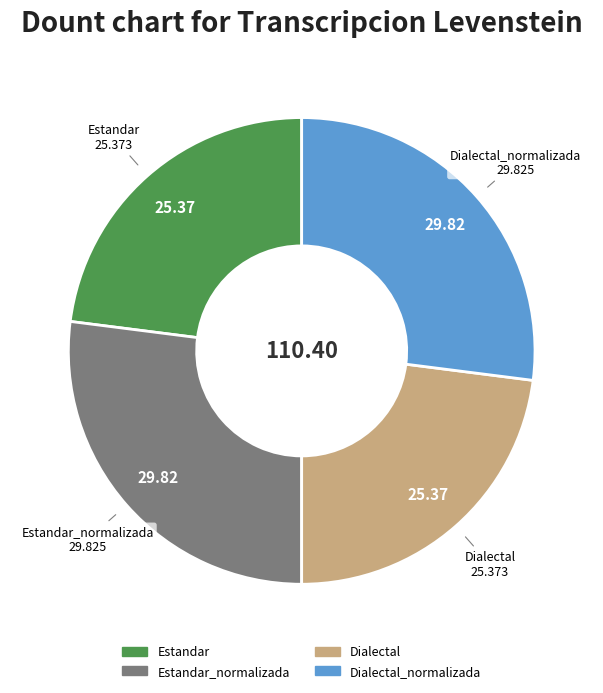

Is there any slice that represents more than half of the pie?

No